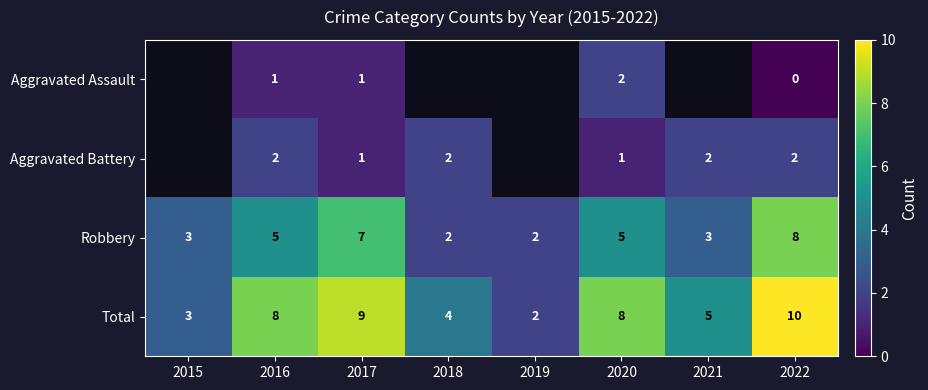

Count the Total values in the range 4 to 9.

5